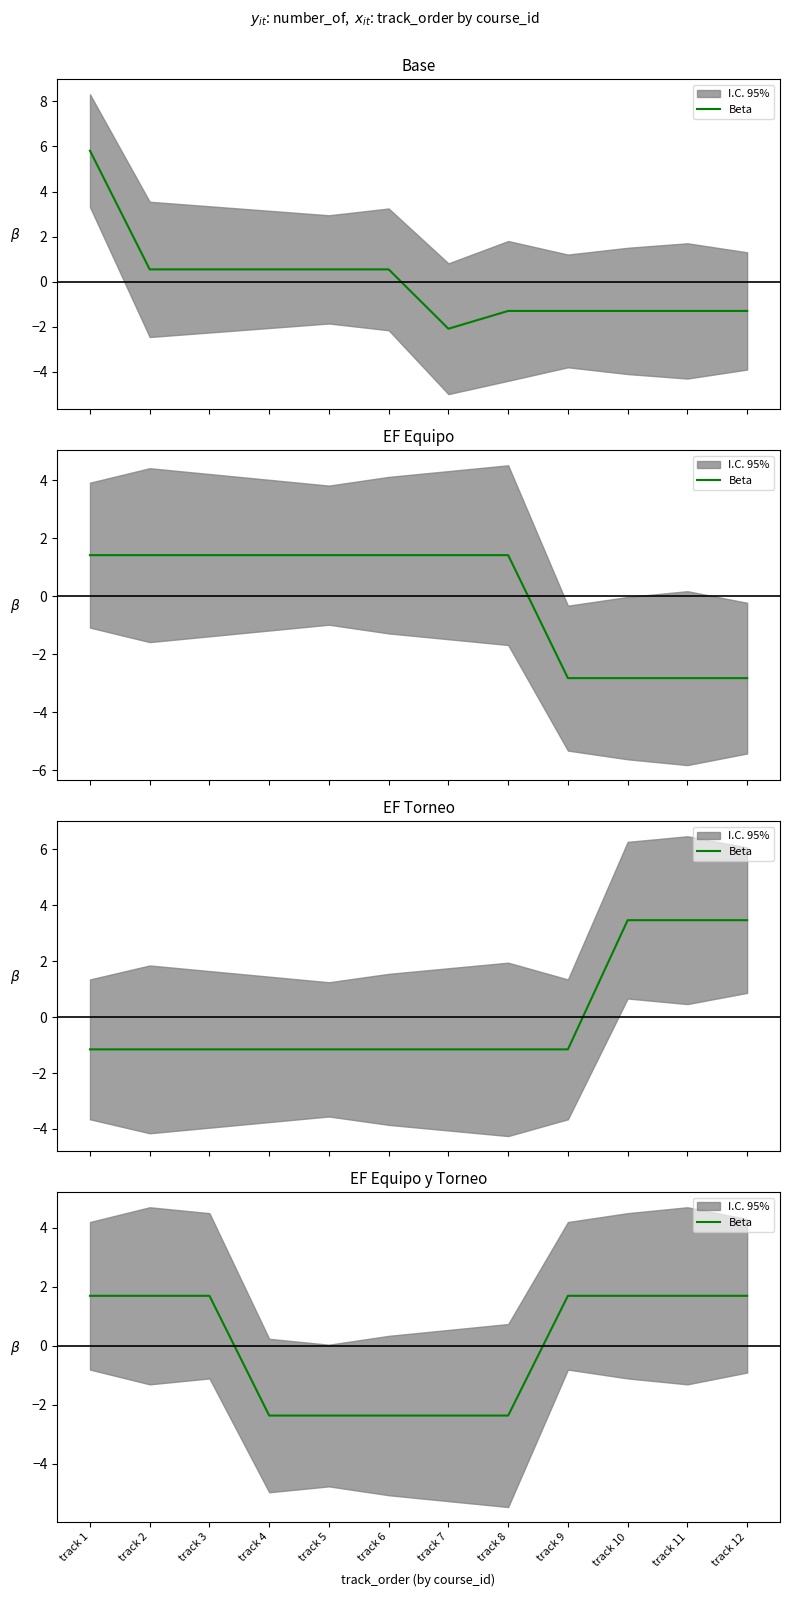

What is the change in value from track 8 to track 9?

+4.1